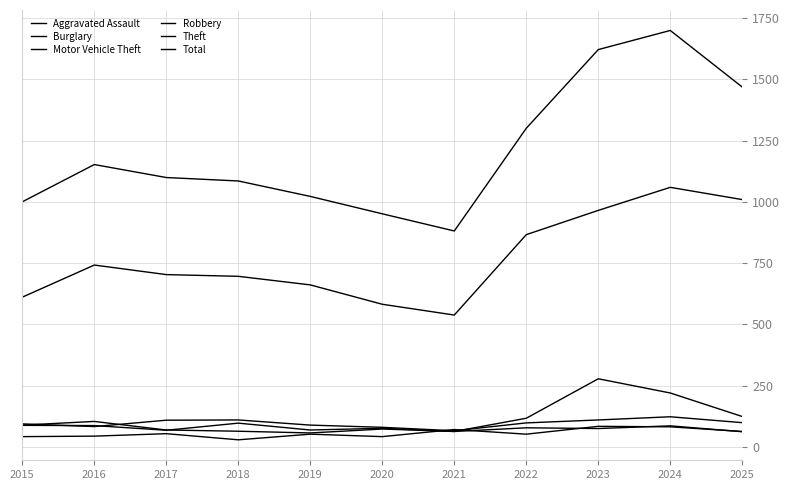

At how many categories does at least one series exceed 1349?

3